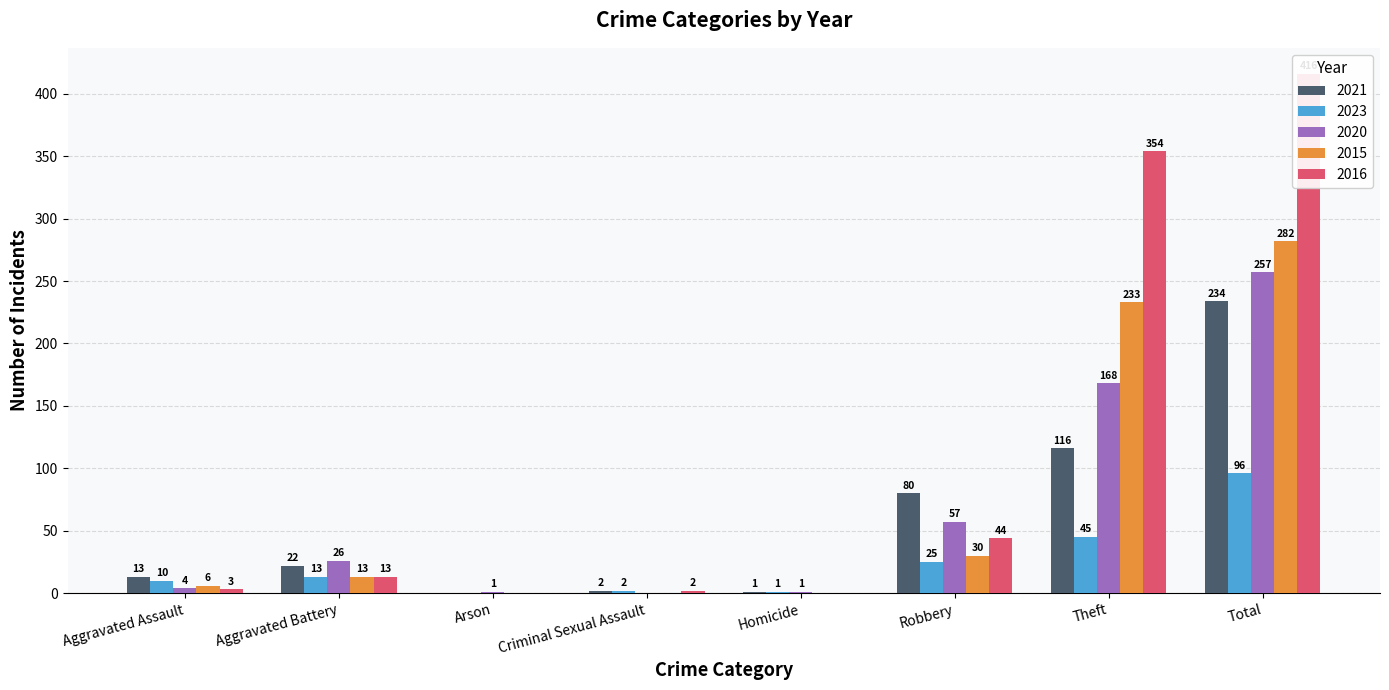

The value of 2021 at Aggravated Battery is 7. True or false?

False